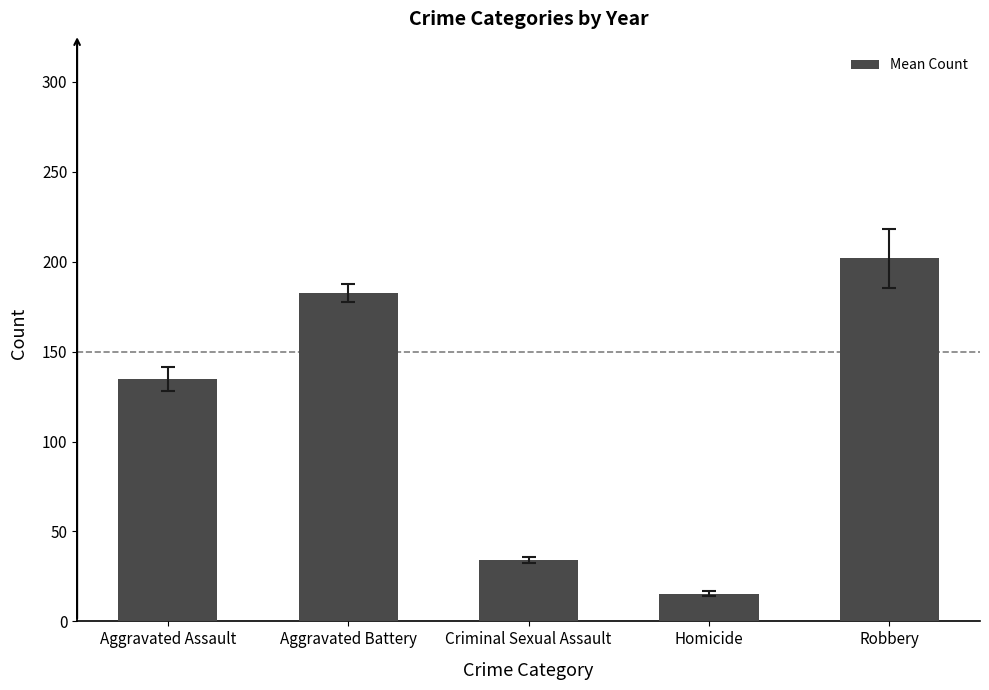

Reading left to right, list all the values displayed in this chart.

Aggravated Assault=134.7	Aggravated Battery=182.4	Criminal Sexual Assault=34.2	Homicide=15.5	Robbery=201.9